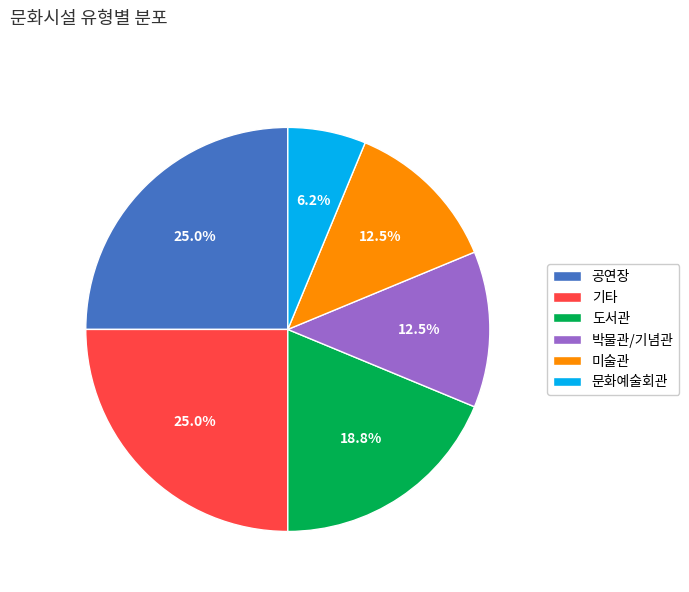

Which slice is the smallest?

문화예술회관